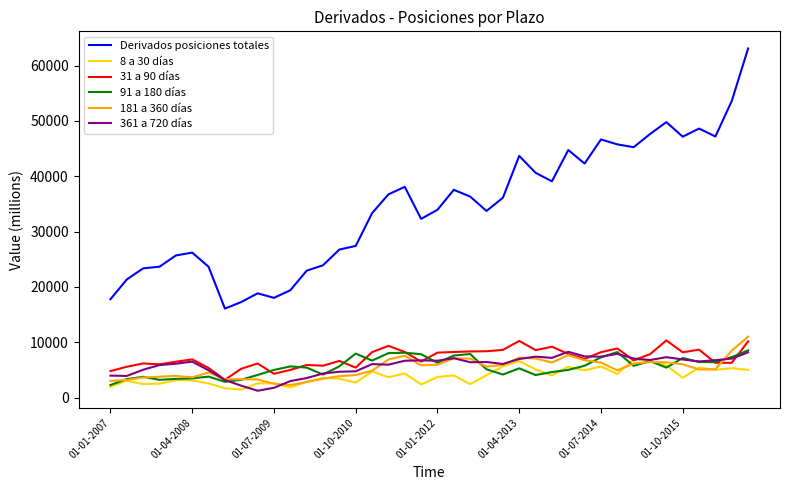

What is the maximum value shown in the chart?

63110